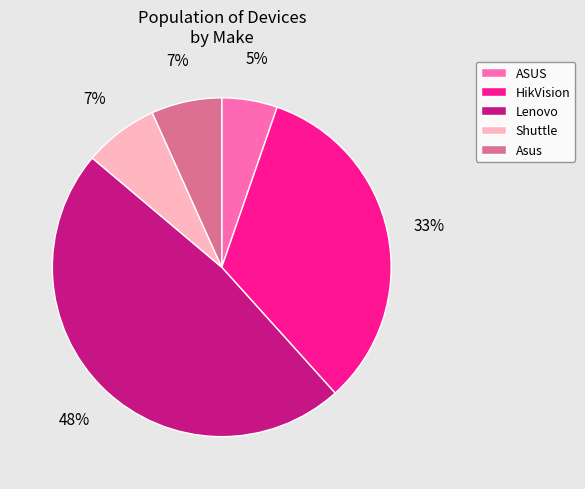

What is the smallest slice in the pie chart?

ASUS